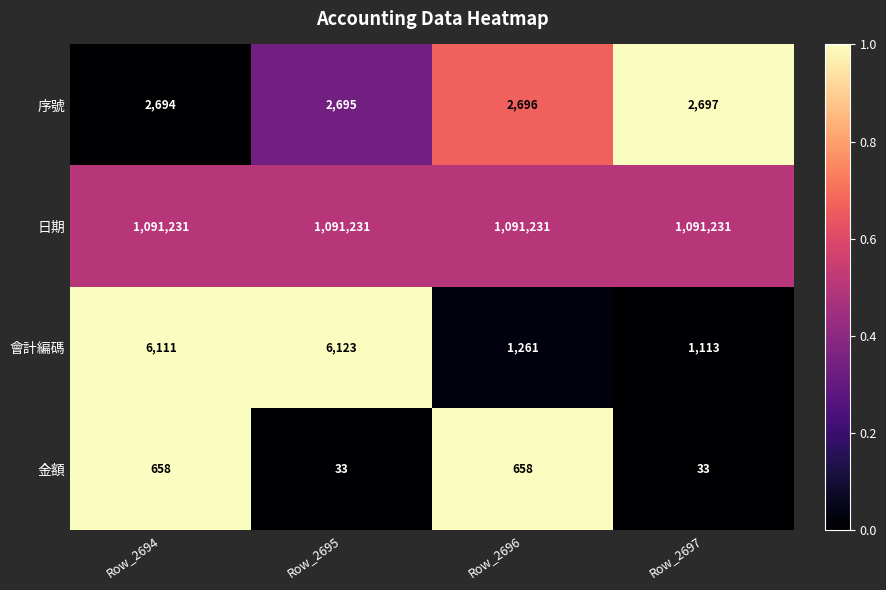

The 序號 series shows 737 at Row_2696. True or false?

False